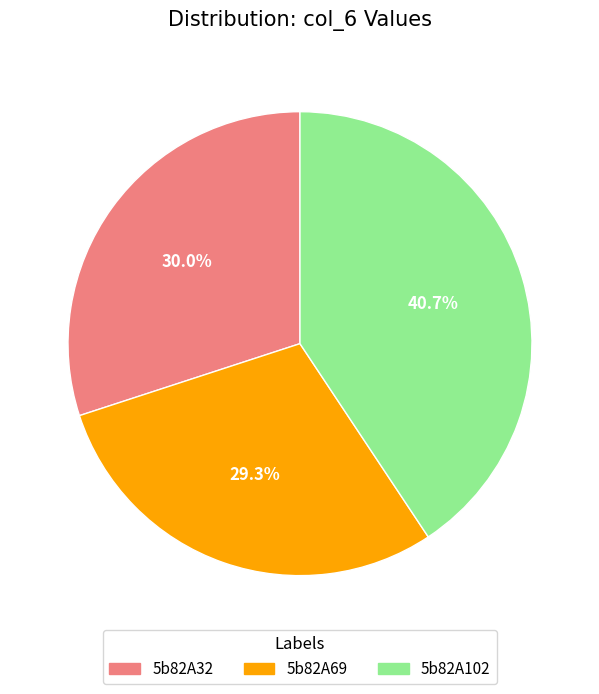

Which category has the biggest portion of the pie?

5b82A102